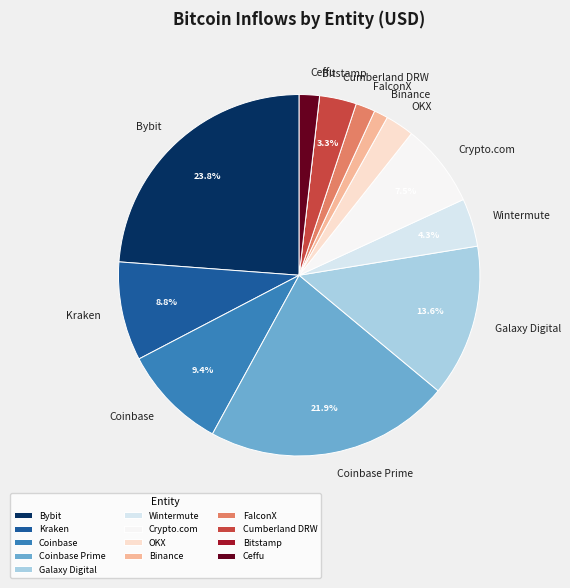

What is the ratio of the value at Wintermute to the value at Bybit?

0.2